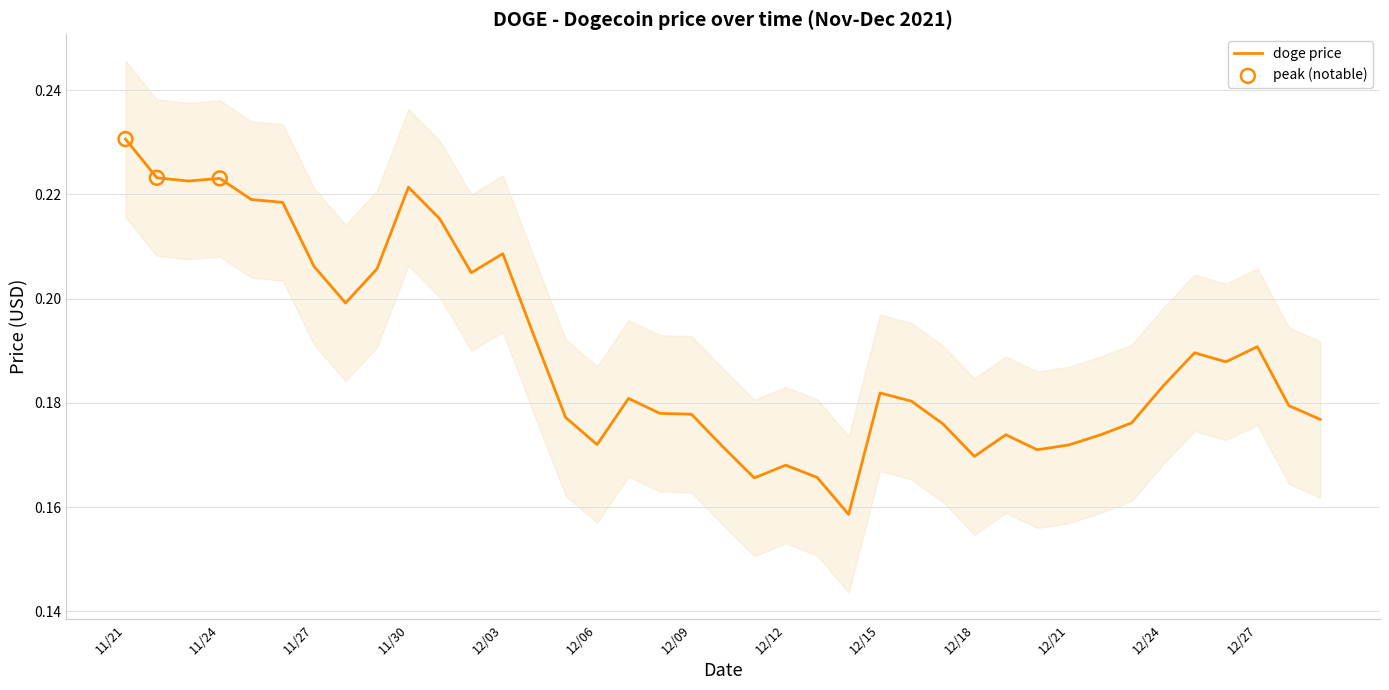

Which has a higher value, 12/25 or 12/19?

12/25